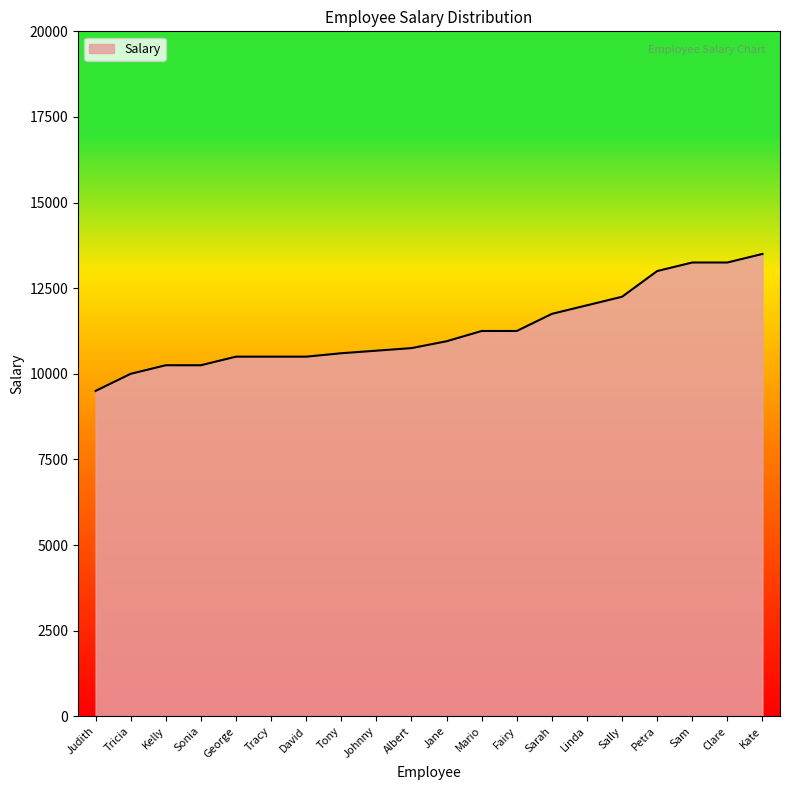

How many values are below 10950?

10